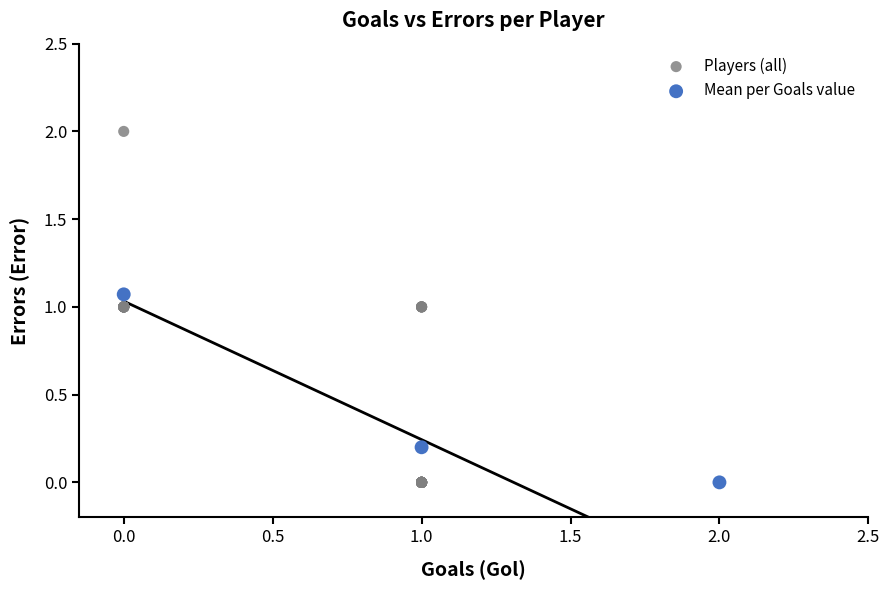

Which series contains the highest Y value?

Players (all)